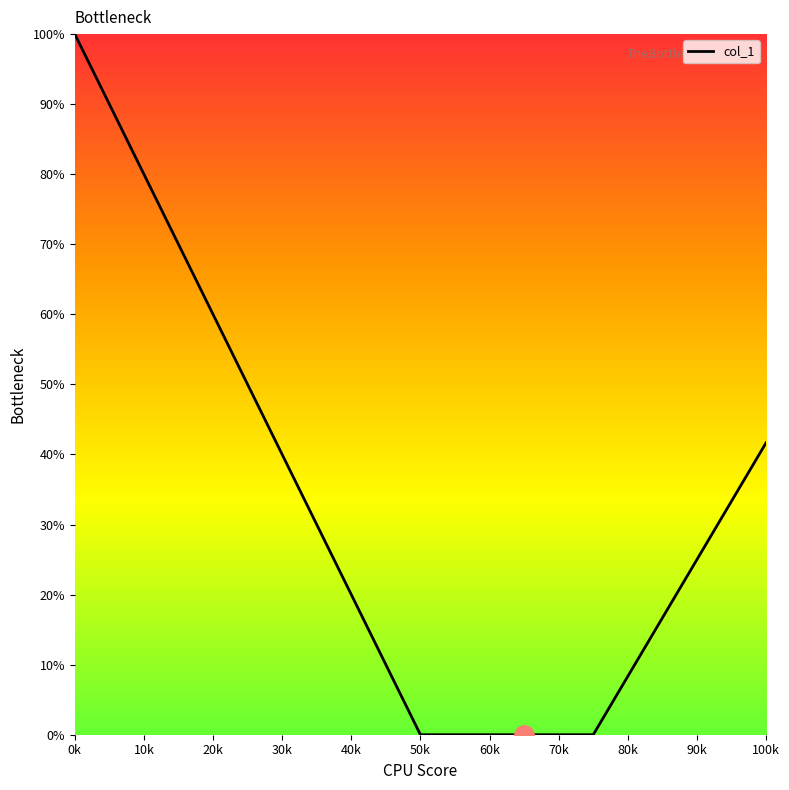

What is the difference between the maximum and minimum values?

100.0